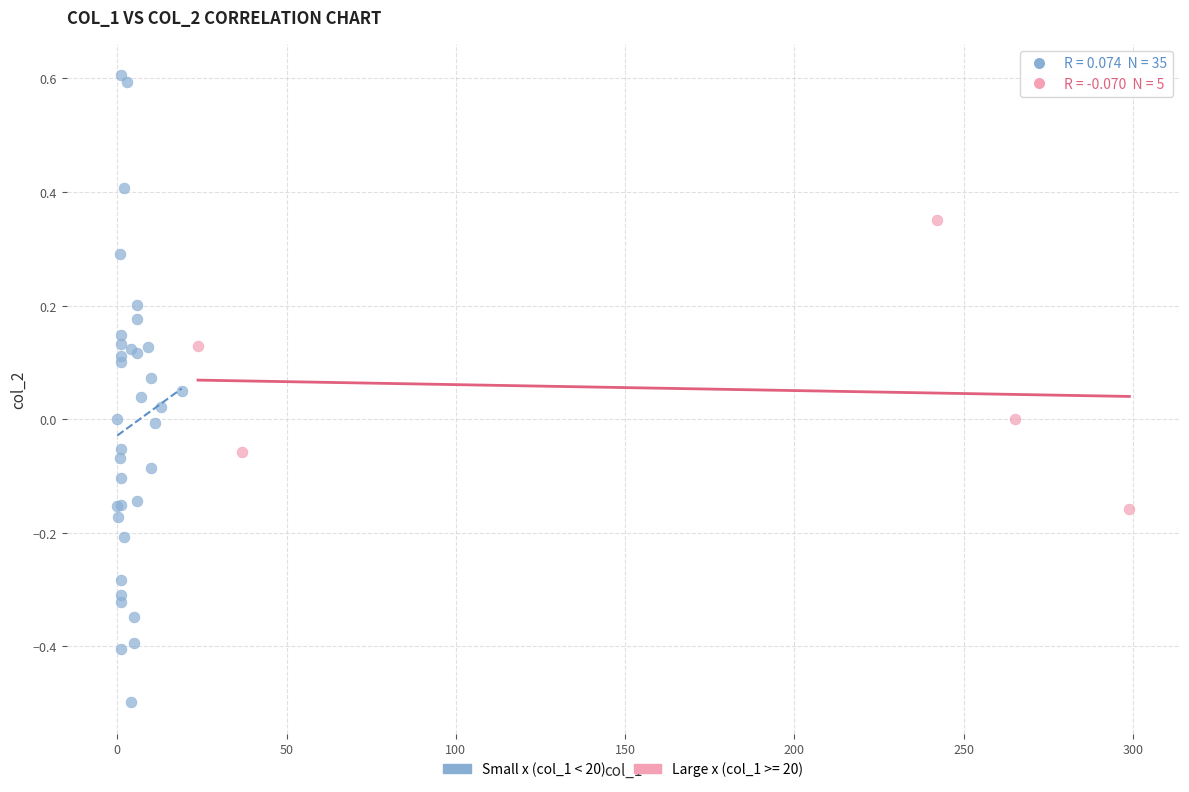

Which series contains the highest Y value?

Small x (col_1 < 20)